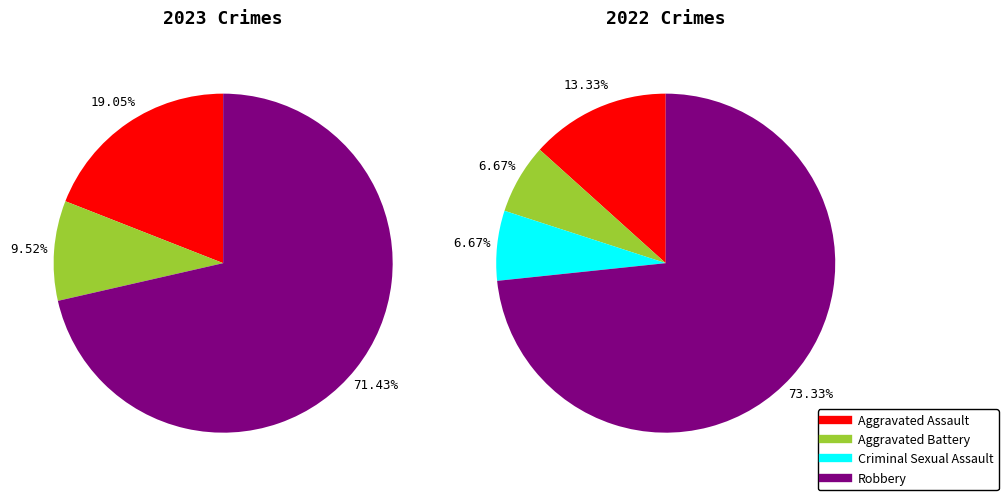

Is it true that Aggravated Assault is 1% of the pie?

False